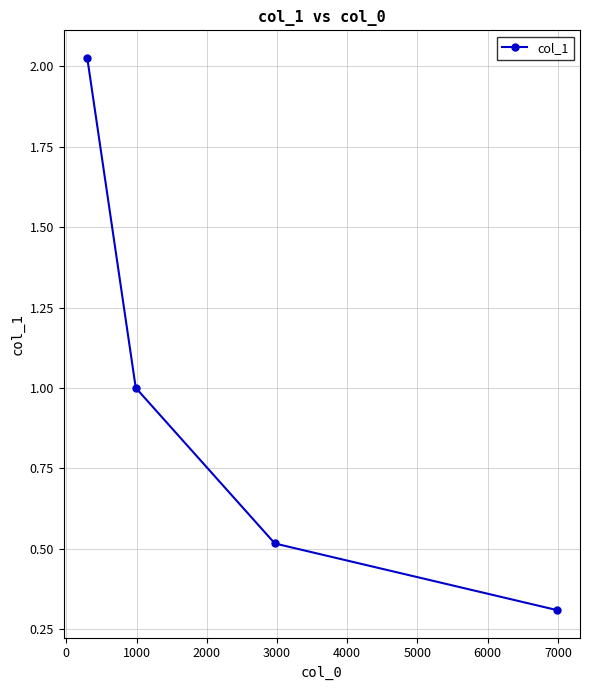

What is the difference between the second highest and minimum values?

0.7